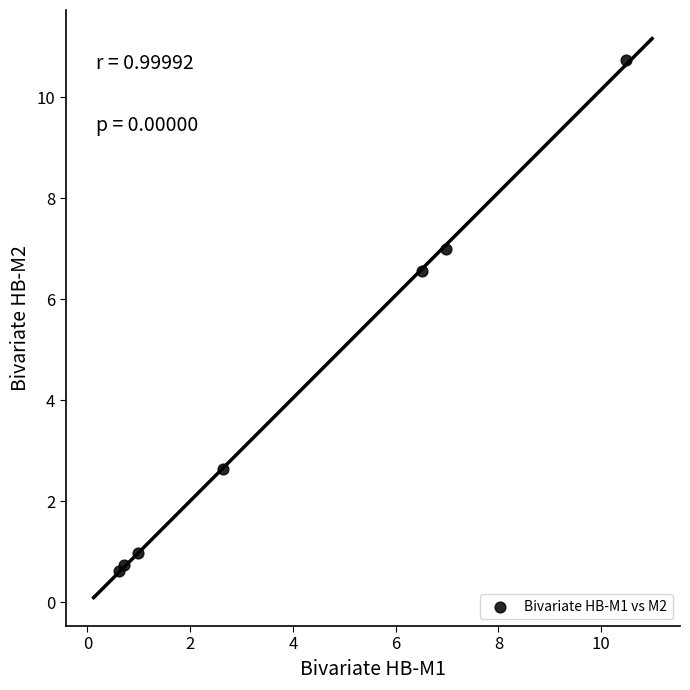

What Y value in the scatter plot is closest to 5?

6.6